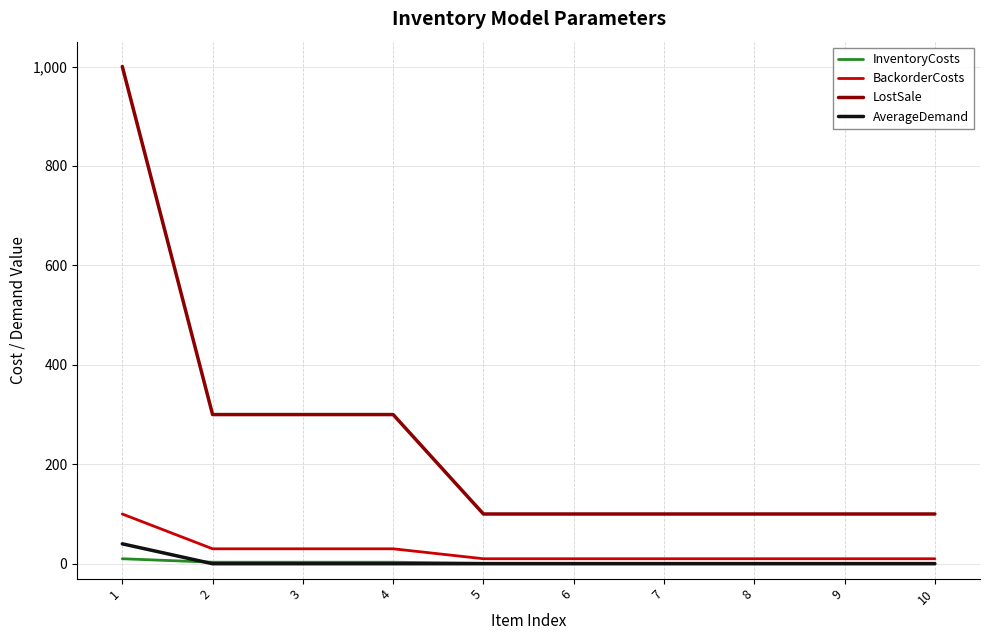

The value of InventoryCosts at 9 is 1. True or false?

True